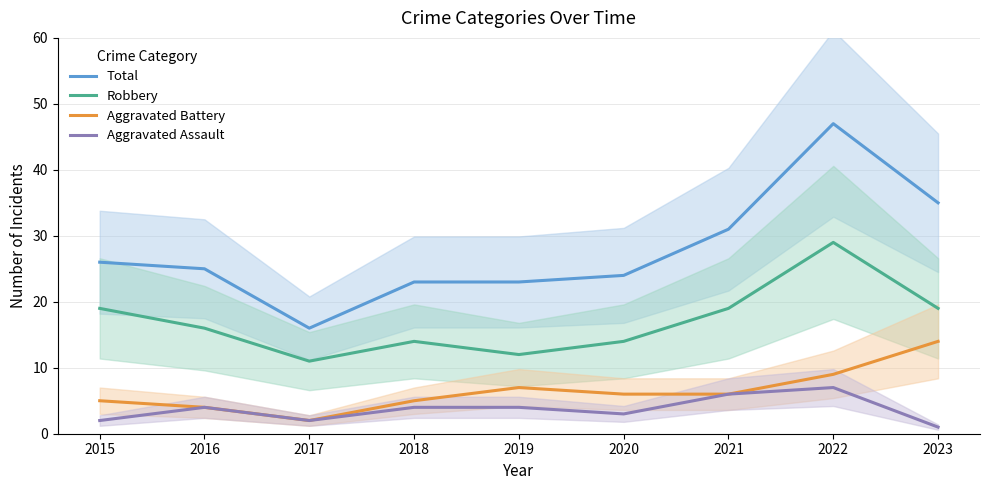

What is the difference between the maximum and second lowest values in the Robbery series?

17